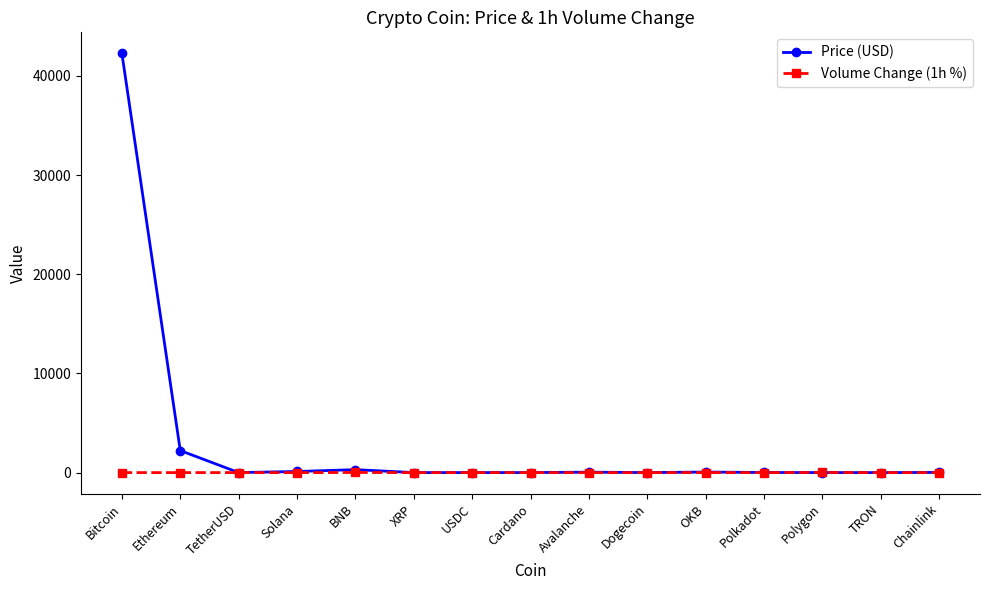

Count the number of data series in this chart.

2